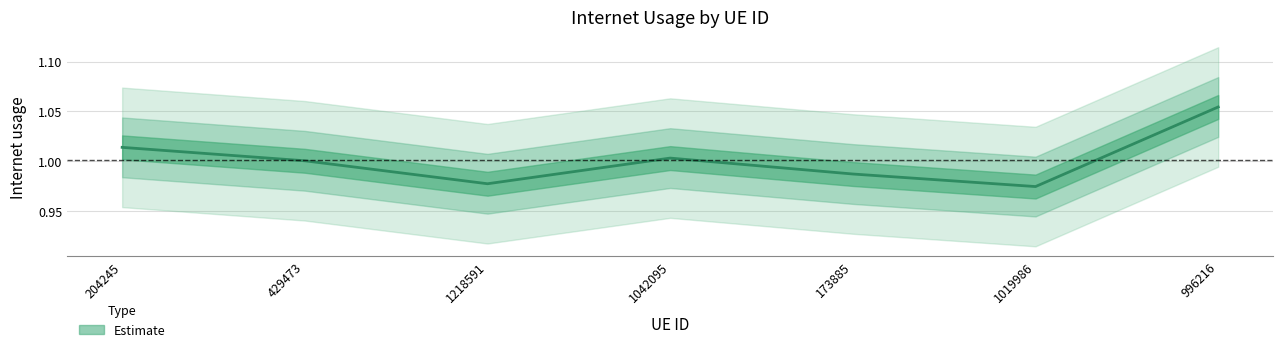

Which category has the highest value across all series?

996216